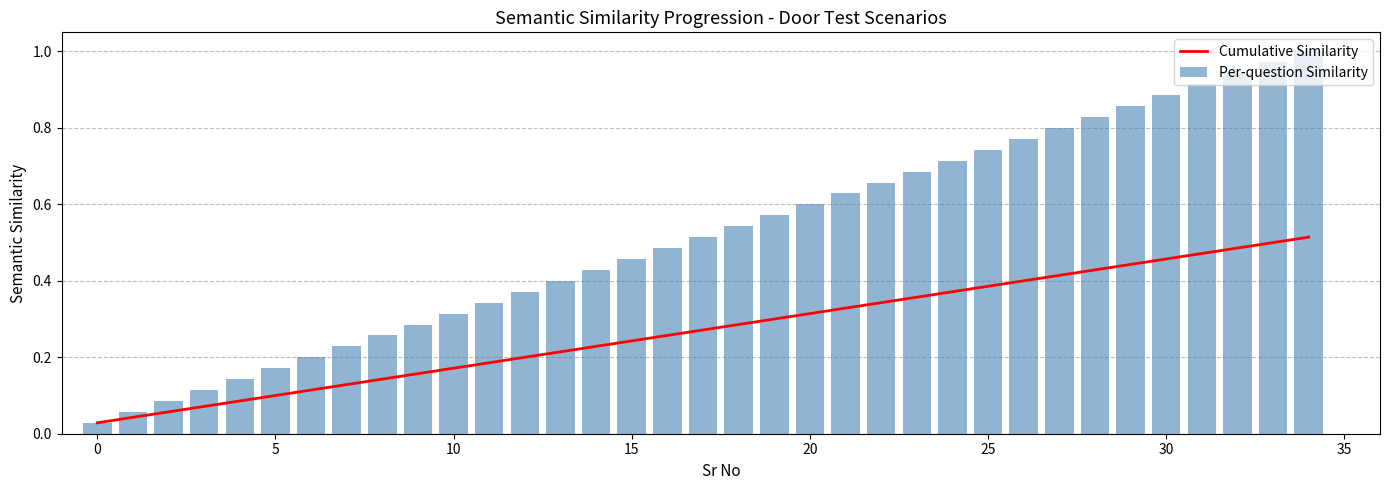

What is the value of the Cumulative Similarity bar at the 17th from the left?

0.3